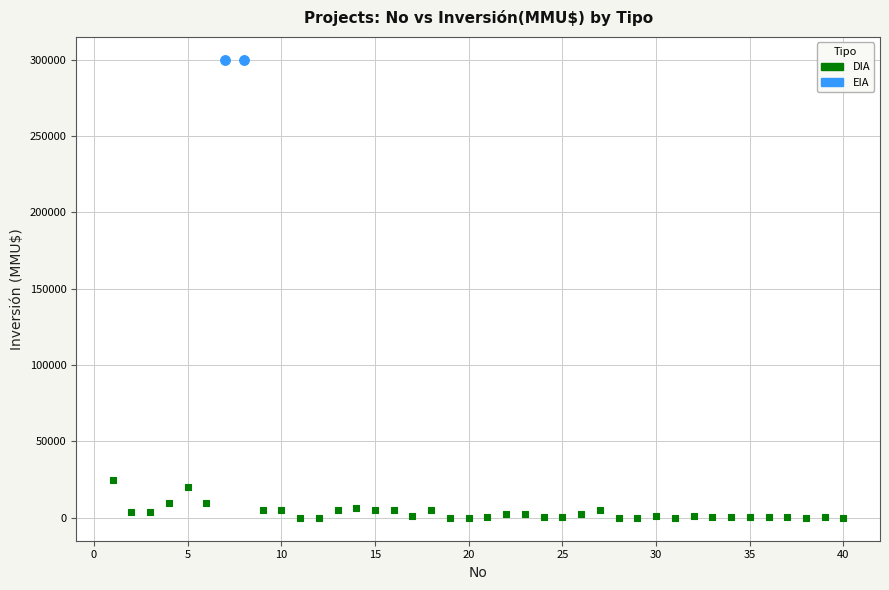

What are all the series names shown in the legend?

DIA, EIA